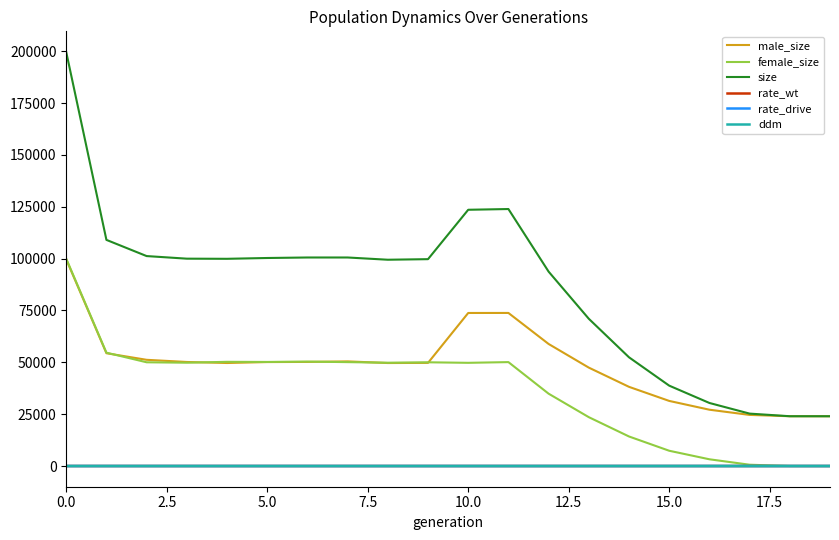

At how many categories does at least one series exceed 161587?

1